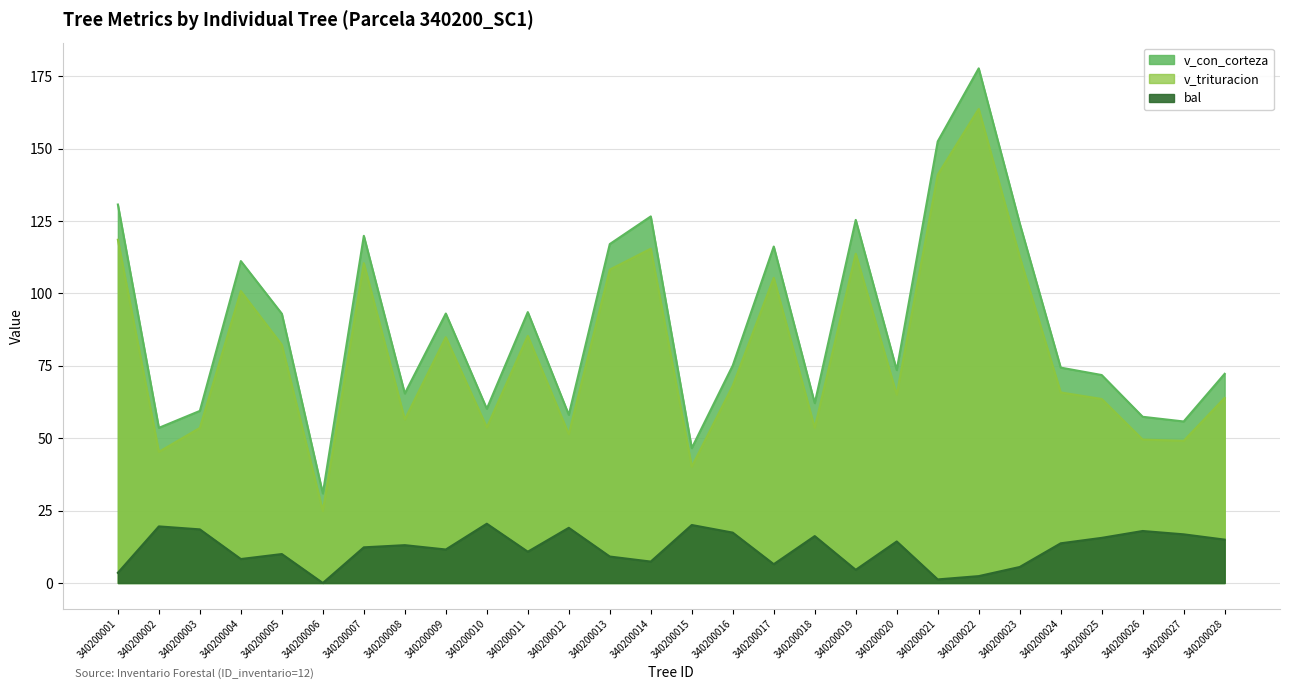

List the series in order of their peak value, highest first.

v_con_corteza, v_trituracion, bal